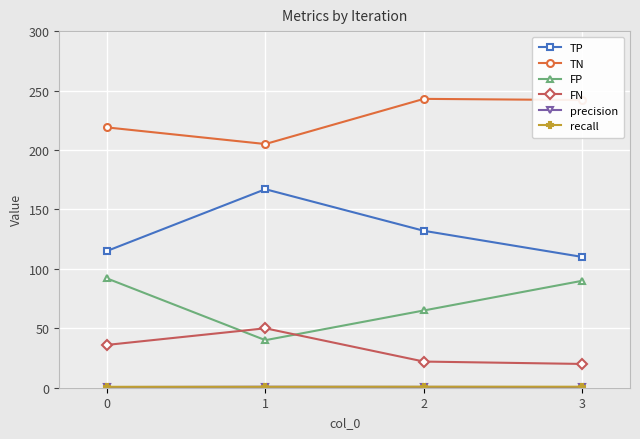

What is the greatest value displayed?

243.0